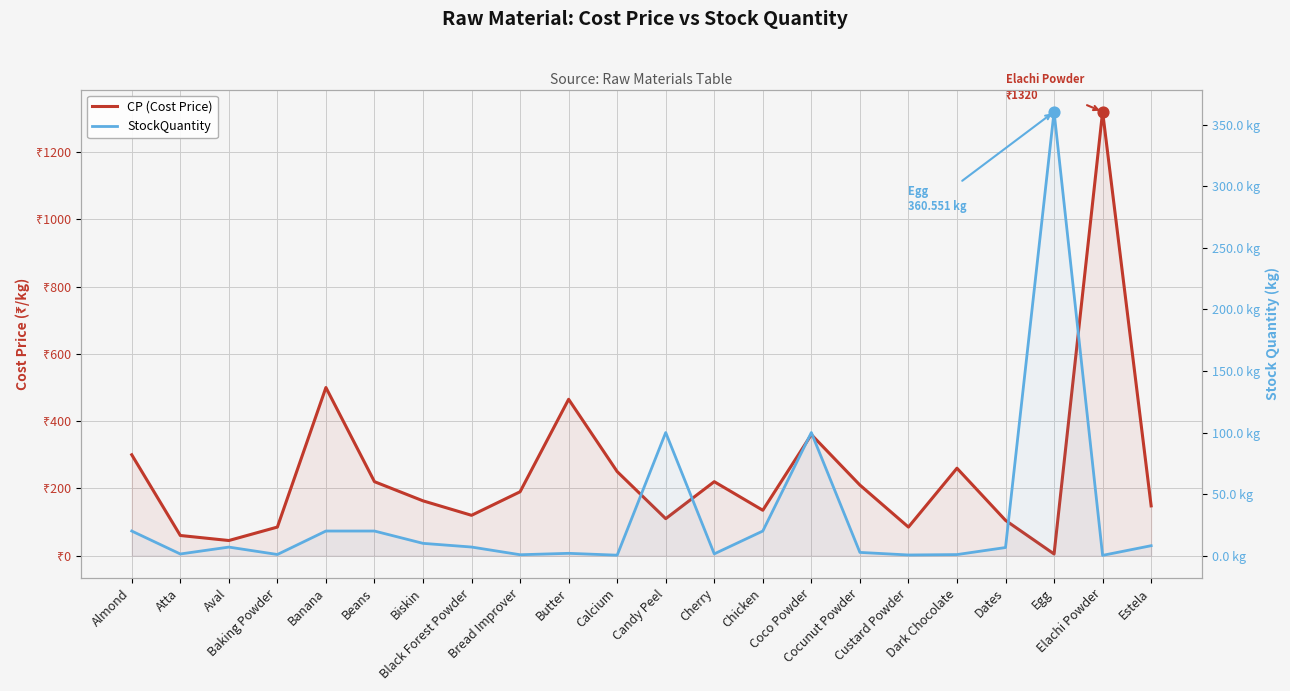

Is the value of StockQuantity at Elachi Powder greater than the value of CP (Cost Price) at Almond?

No